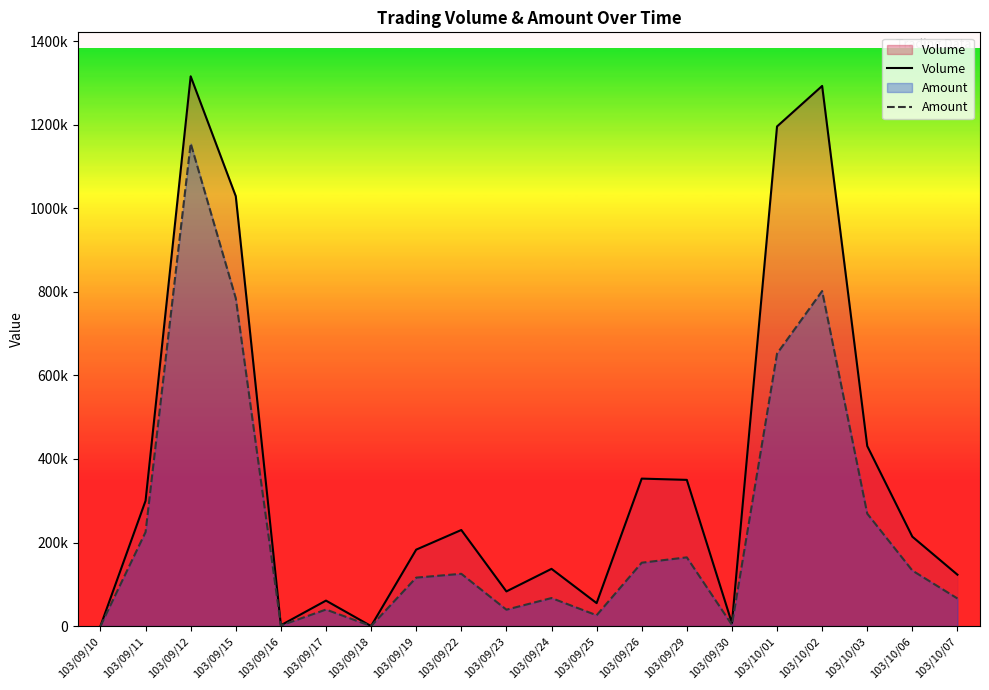

Where is Volume nearest to the value 658000?

103/10/03